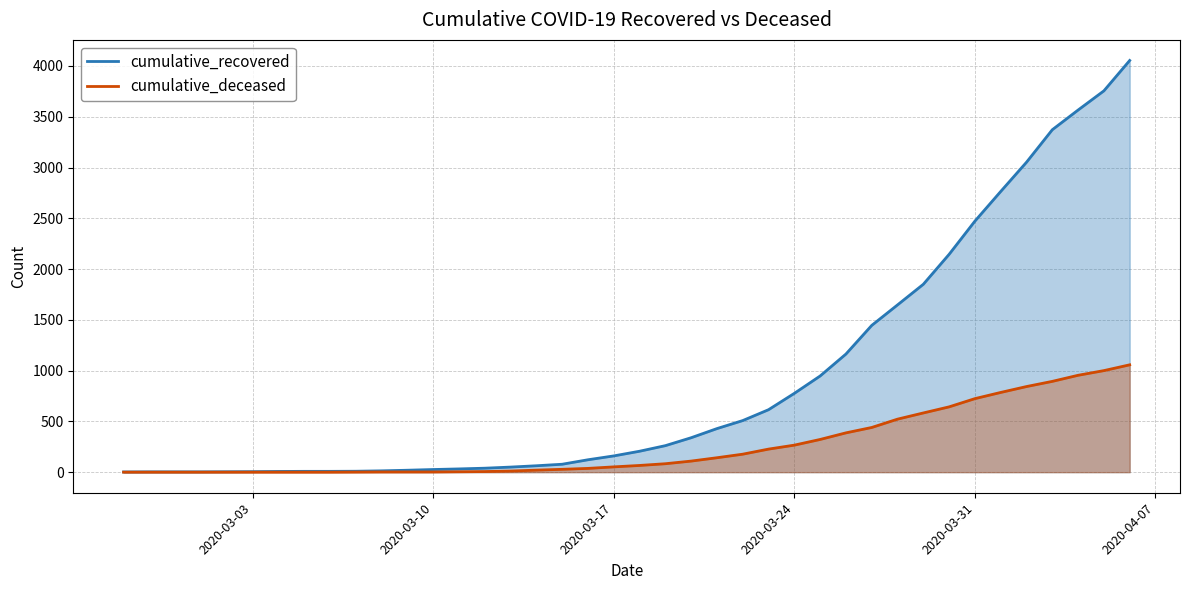

What is the value of the cumulative_deceased point at the 16th from the left?

11